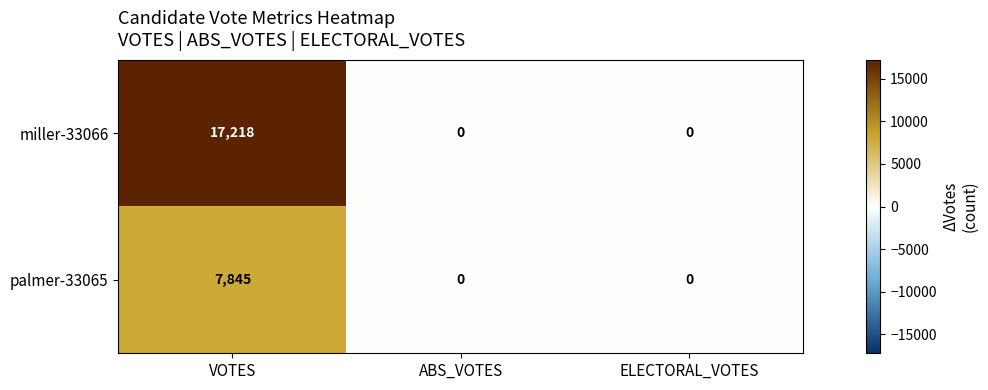

Which label corresponds to the largest value in the chart?

VOTES